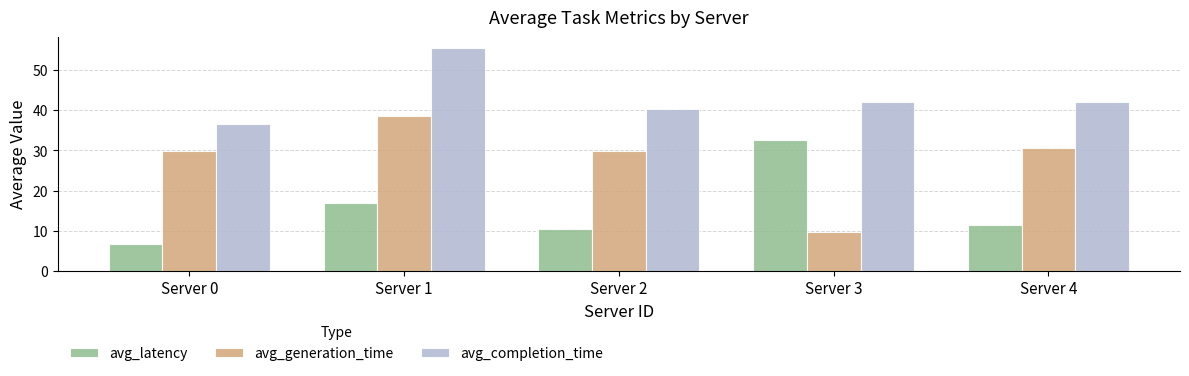

What is the average value of the avg_completion_time series?

43.3